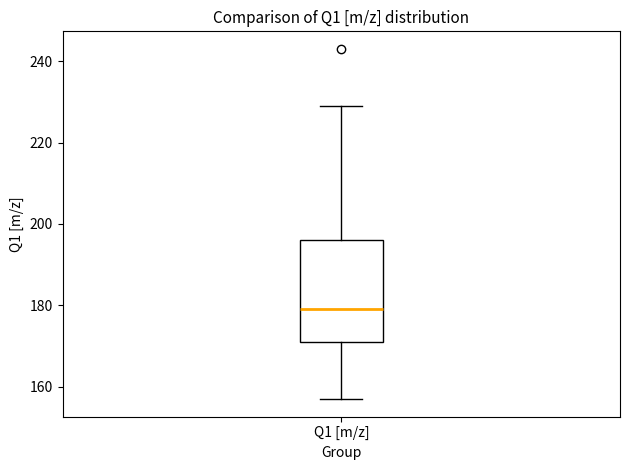

Read this box plot against the y-axis: the position of the median line, the range covered by the box, and the ends of both whiskers. The values are not printed on the chart, so give them approximately, as read against the axis.

median 180, box 172 to 196, whiskers 158 to 230